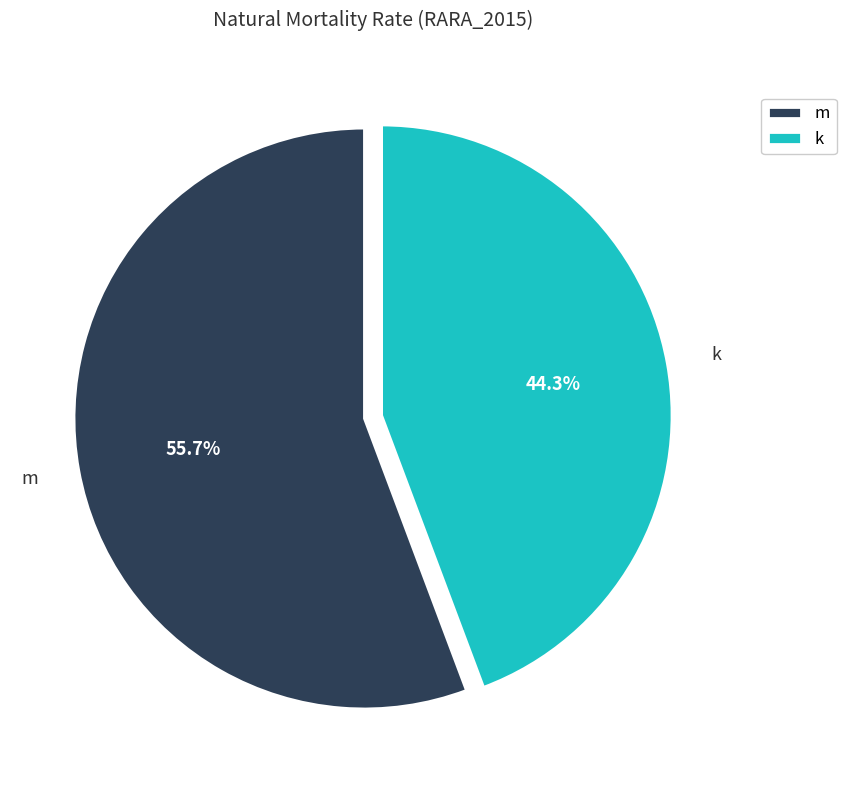

To the nearest percent, what is the average slice percentage?

50%